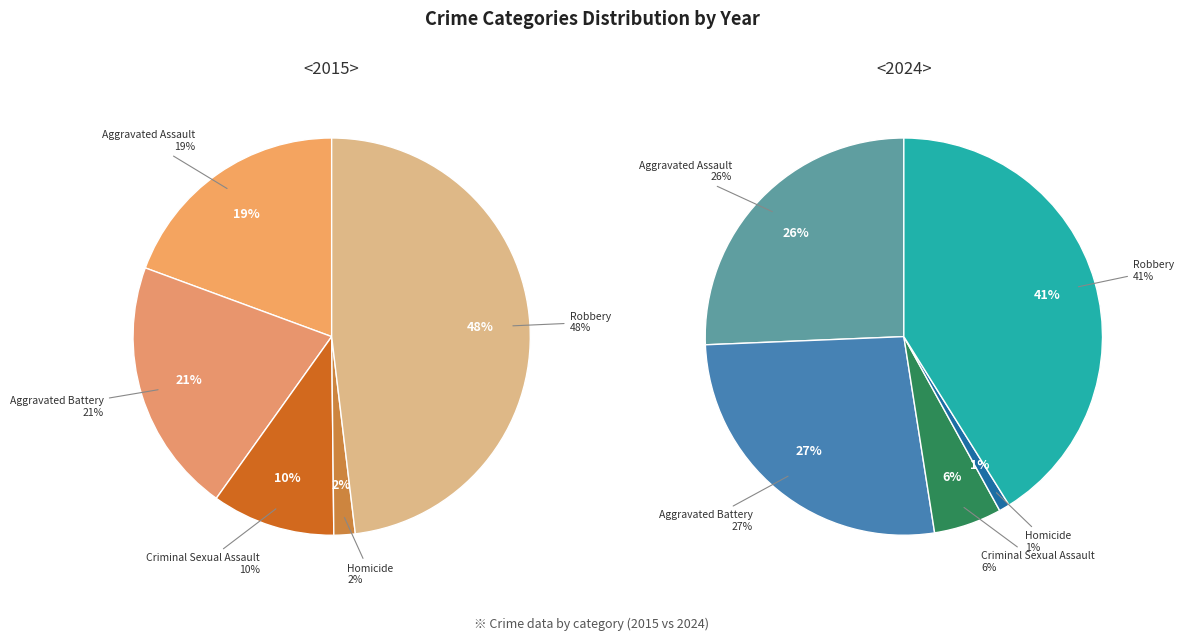

Does Aggravated Battery represent more than half of the total?

No